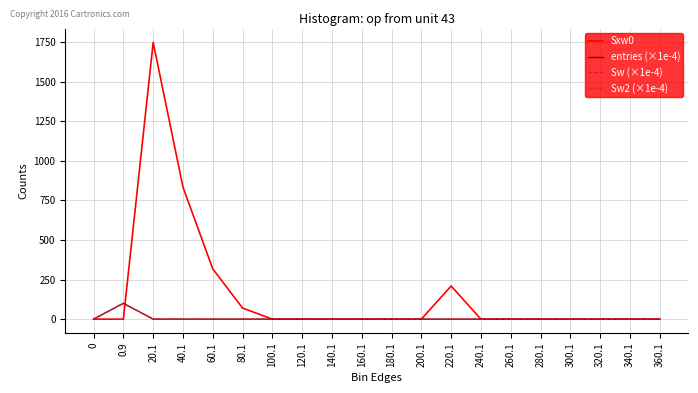

Which series has the widest spread of values?

Sxw0